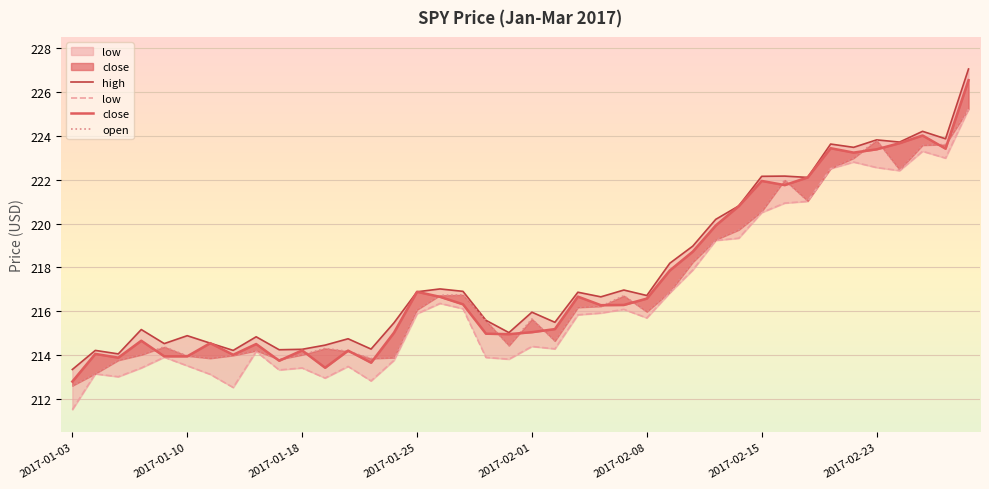

What are all the series names shown in the legend?

high, low, close, open